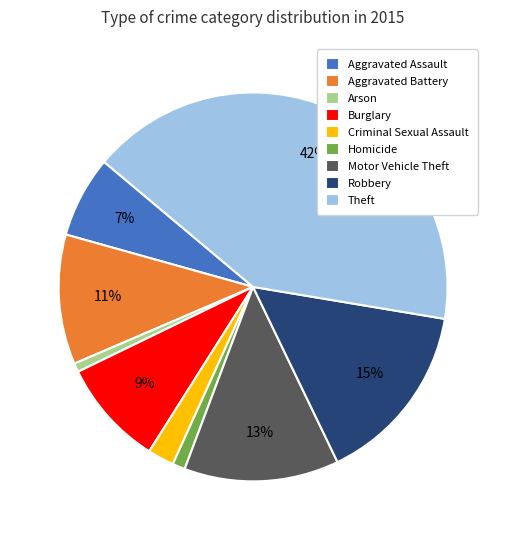

Which has a higher value, Robbery or Aggravated Assault?

Robbery